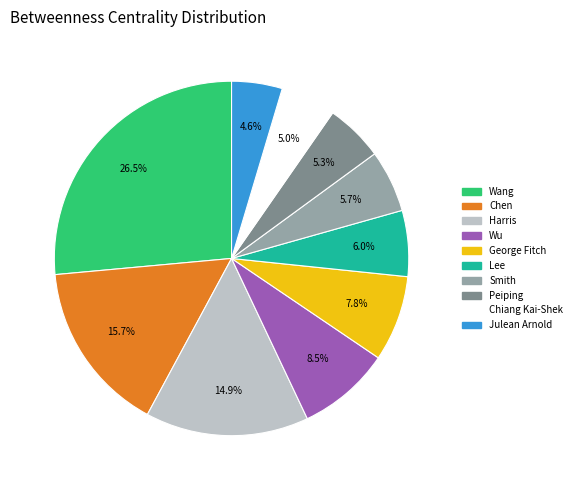

Is it true that Chen is 9% of the pie?

False